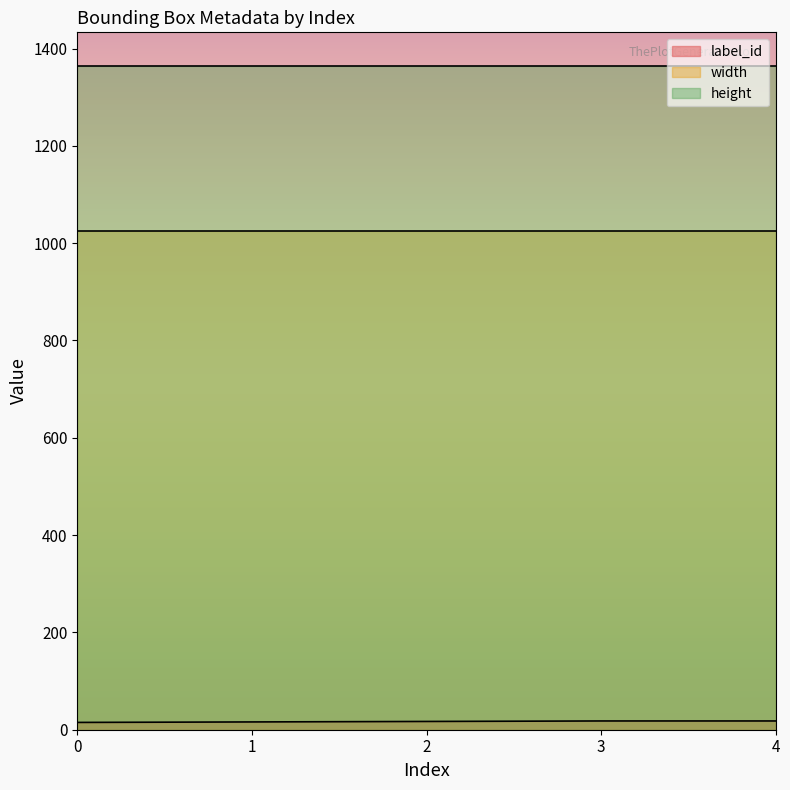

At how many categories does at least one series exceed 866?

5